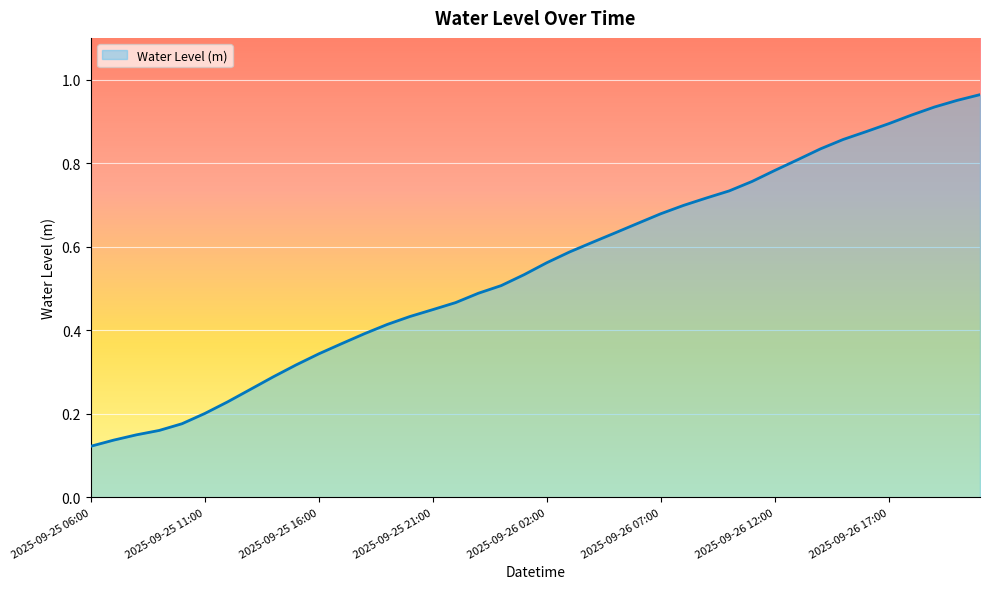

Which category has the highest value across all series?

2025-09-26 21:00